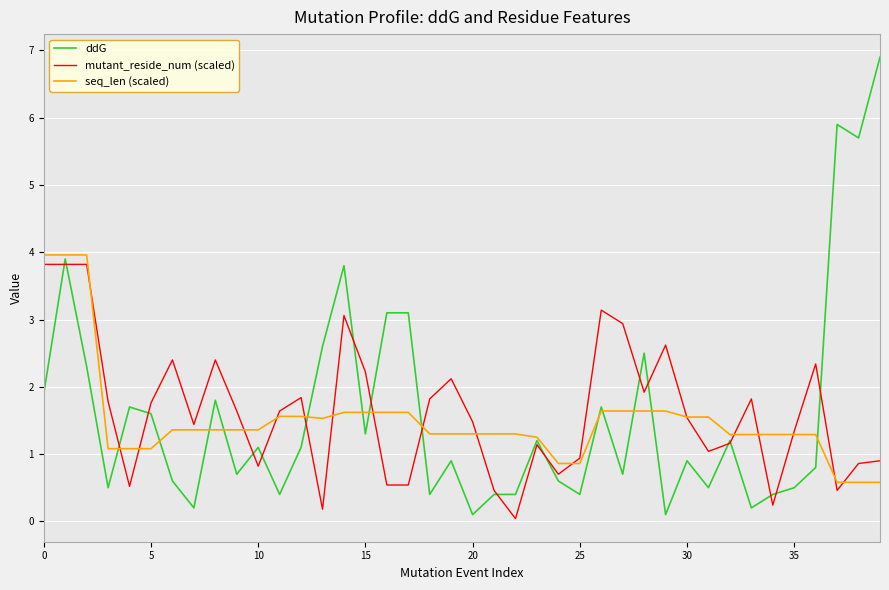

Which series has the largest range (max minus min)?

ddG